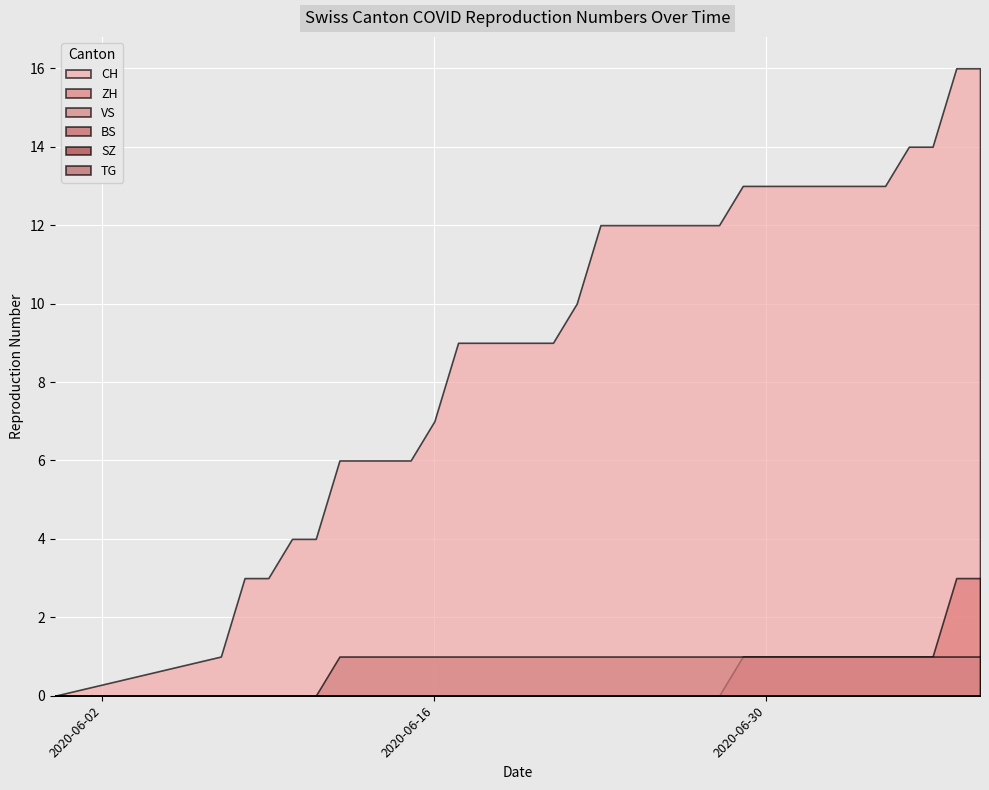

What is the label of the 13th point from the right?

2020-06-27